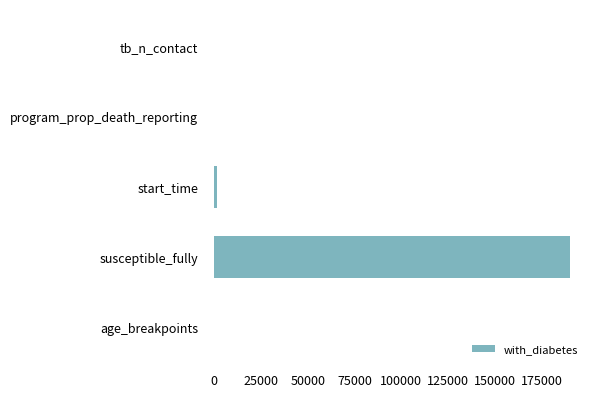

What is the sum of all values?

191878.1